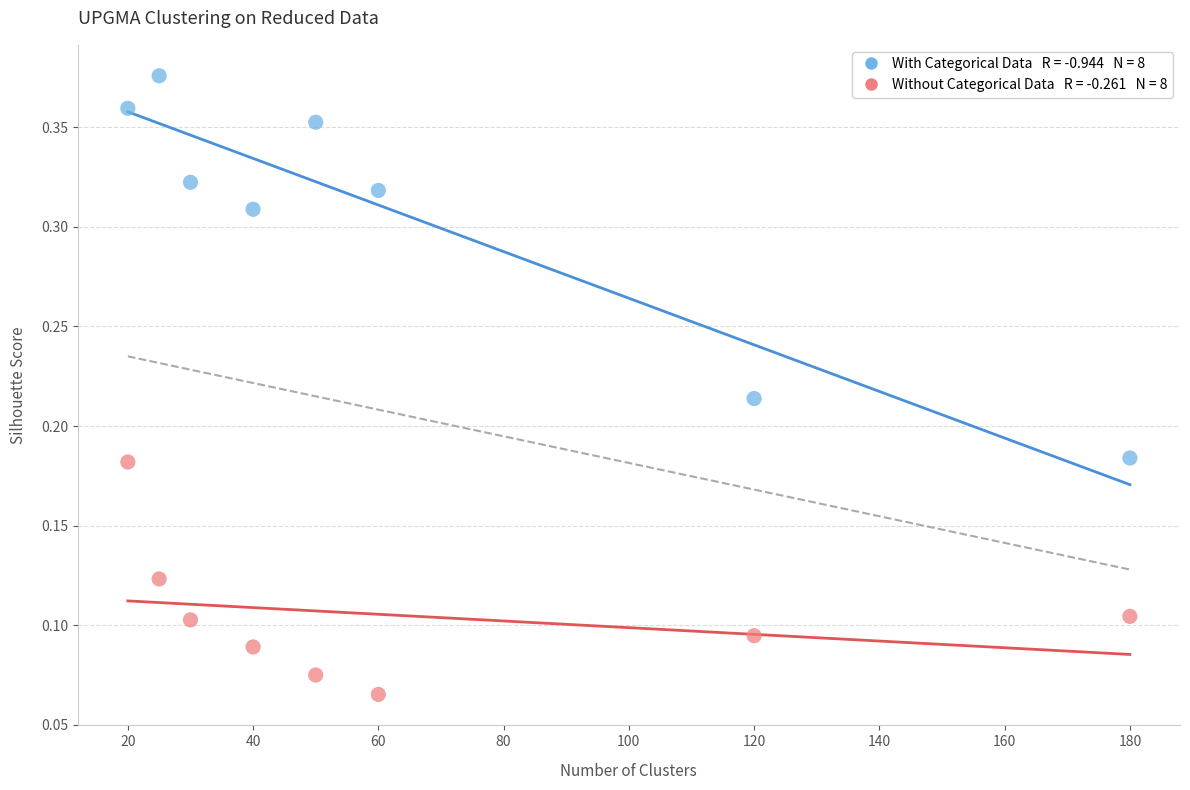

Across all data points, what is the range of X values (max minus min)?

160.0